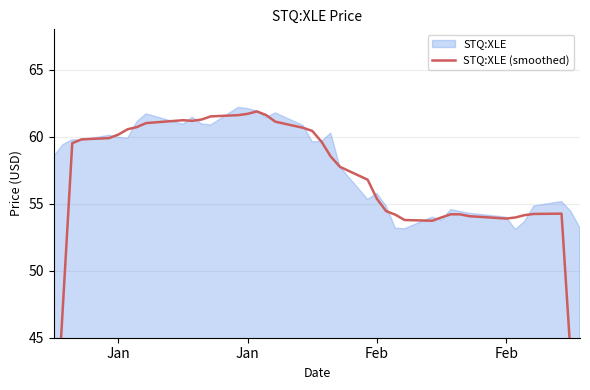

Where is the data nearest to the value 47?

Jan